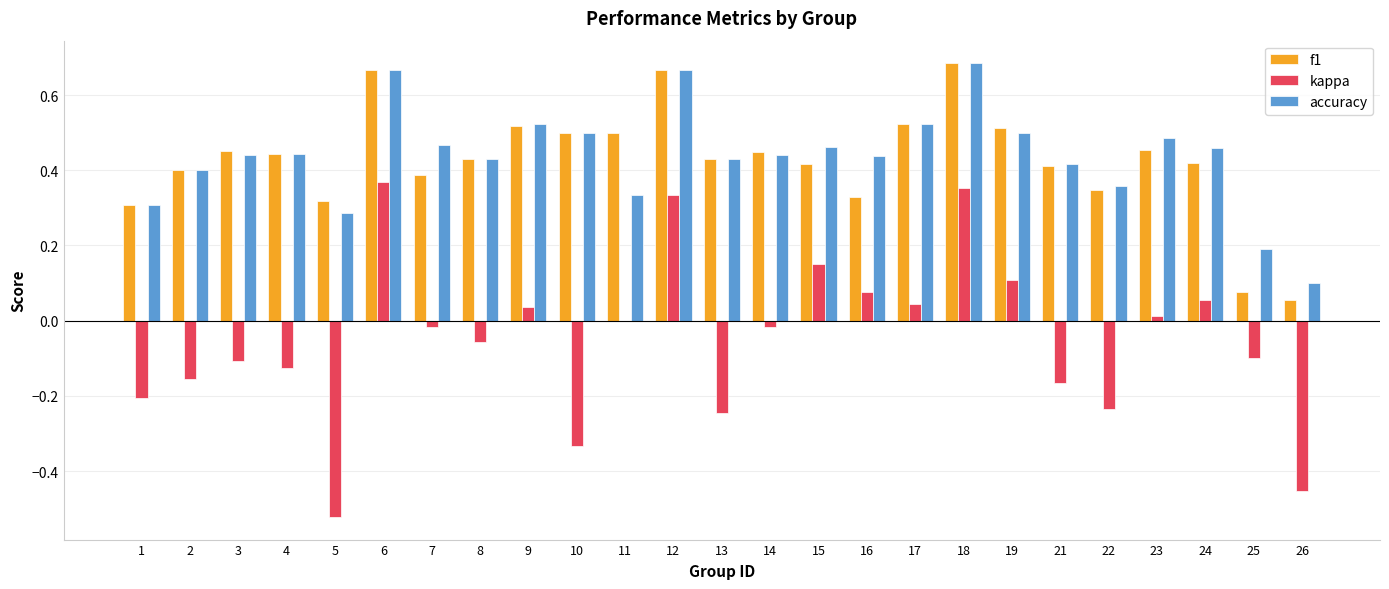

What is the sum of all accuracy values?

10.9